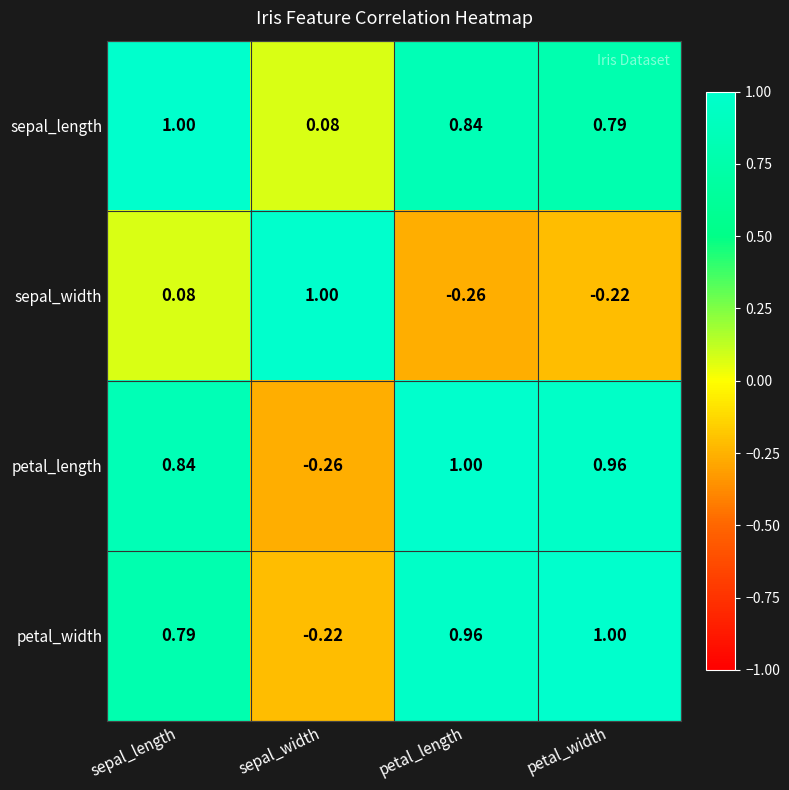

Which category has the highest value in the sepal_length series?

sepal_length